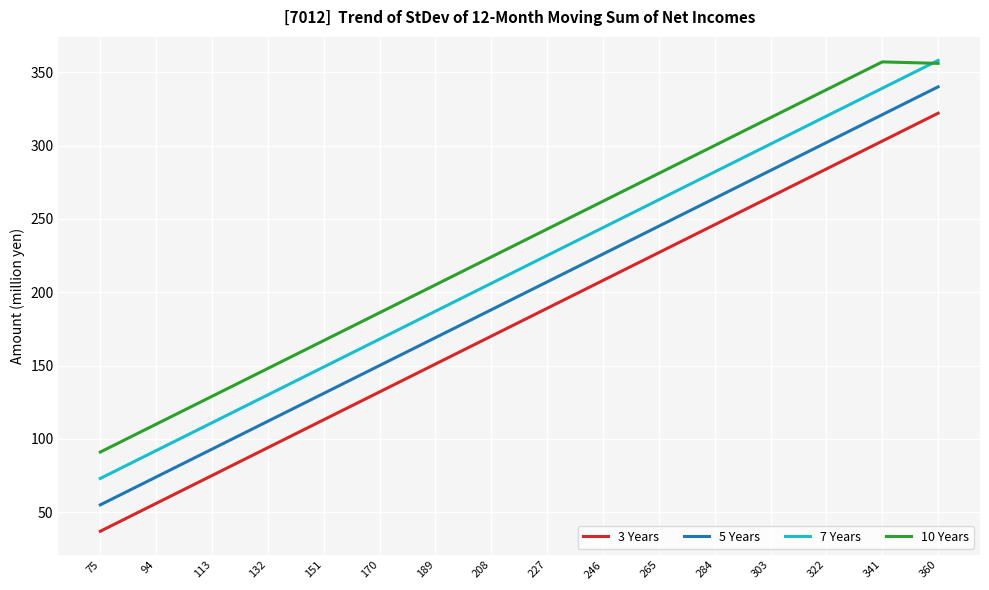

The 3 Years series shows 189 at 227. True or false?

True